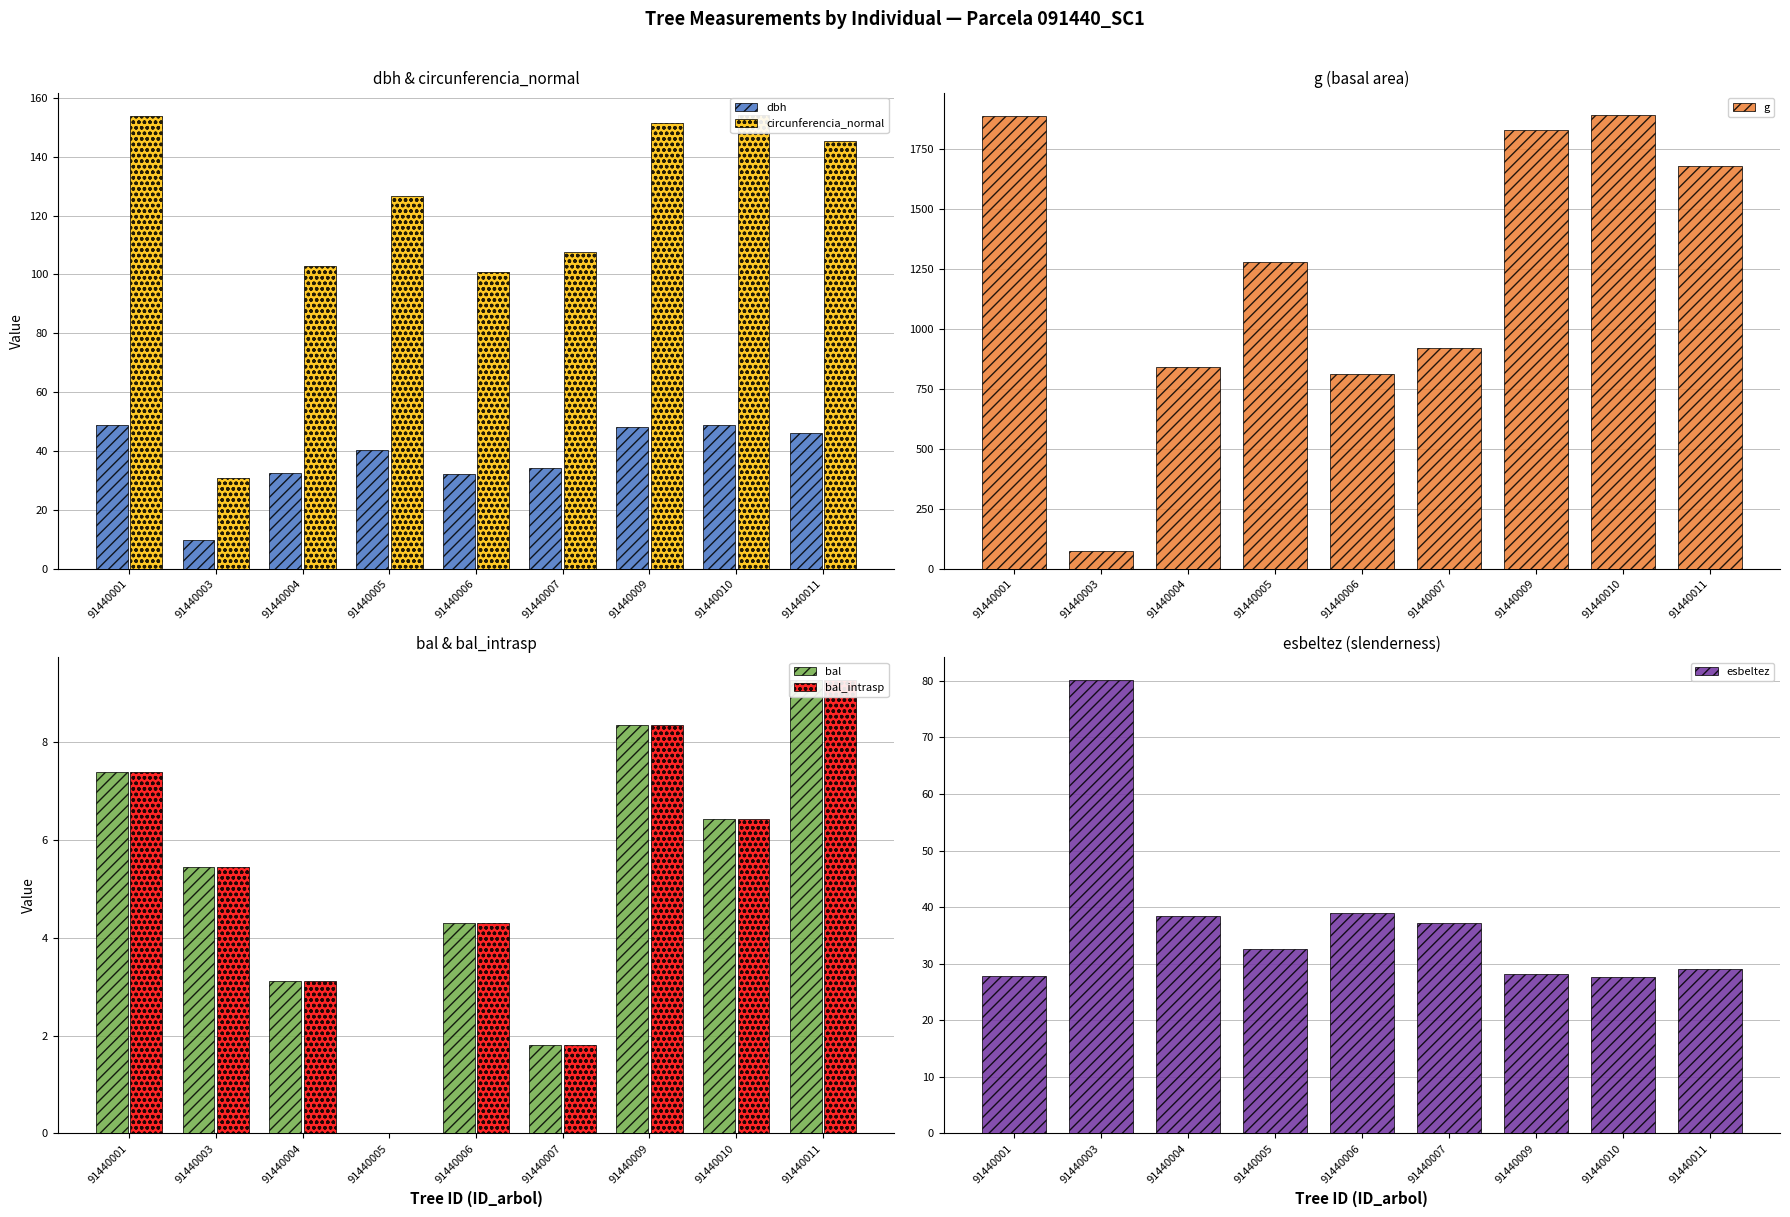

What is the minimum value for g?

76.4